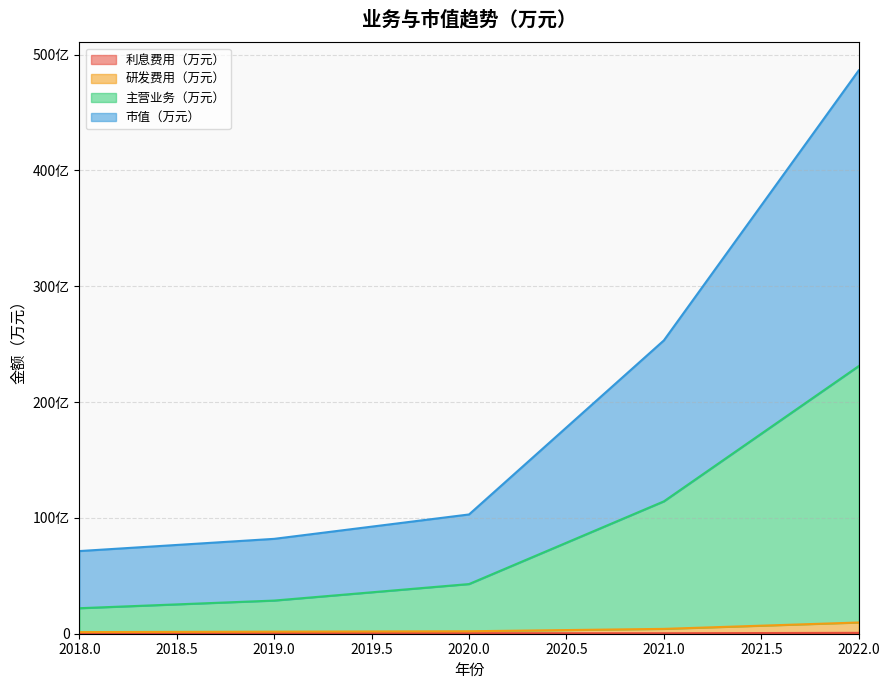

Rank the series by their maximum value, from highest to lowest.

市值（万元）, 主营业务（万元）, 研发费用（万元）, 利息费用（万元）